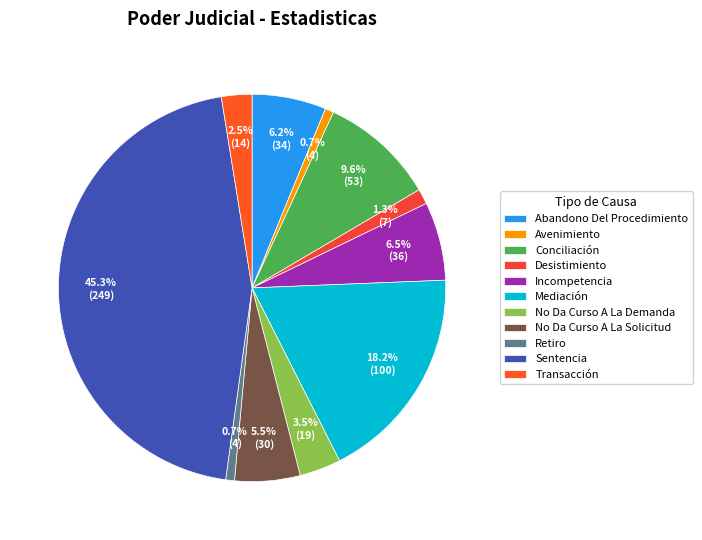

How many slices are in this pie chart?

11